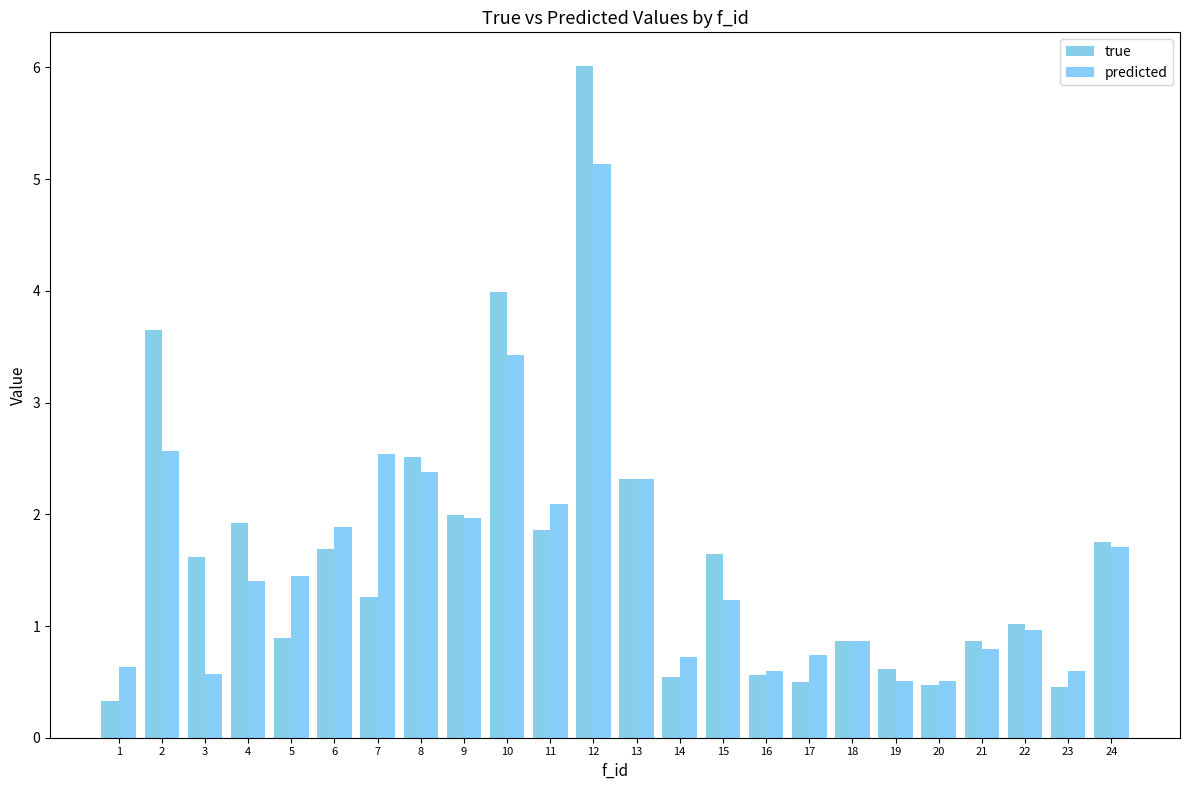

What is the difference between the predicted values at 16 and 22?

0.4